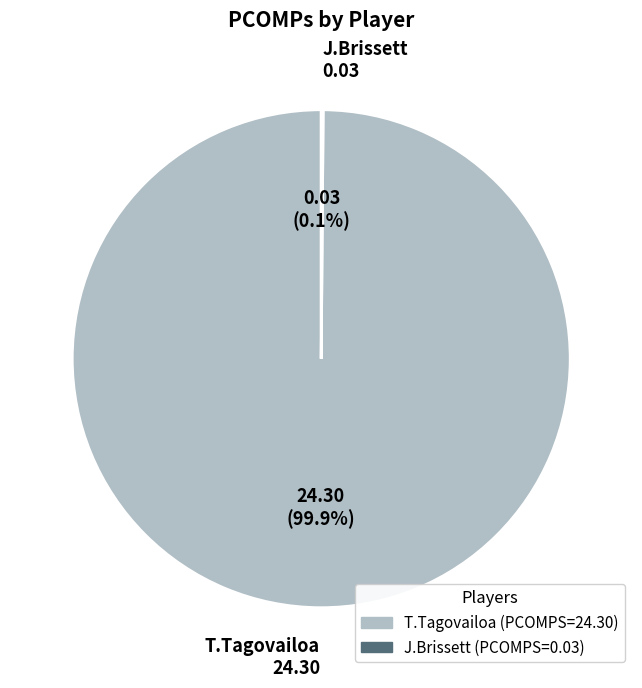

What is the largest slice in the pie chart?

T.Tagovailoa